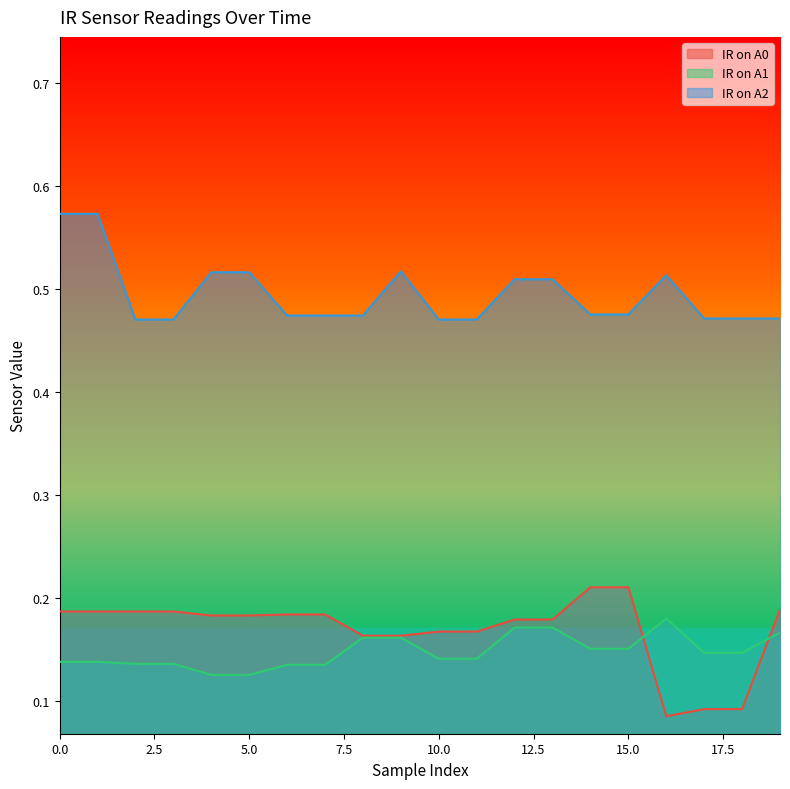

True or false: IR on A2 and IR on A1 intersect in this chart.

False